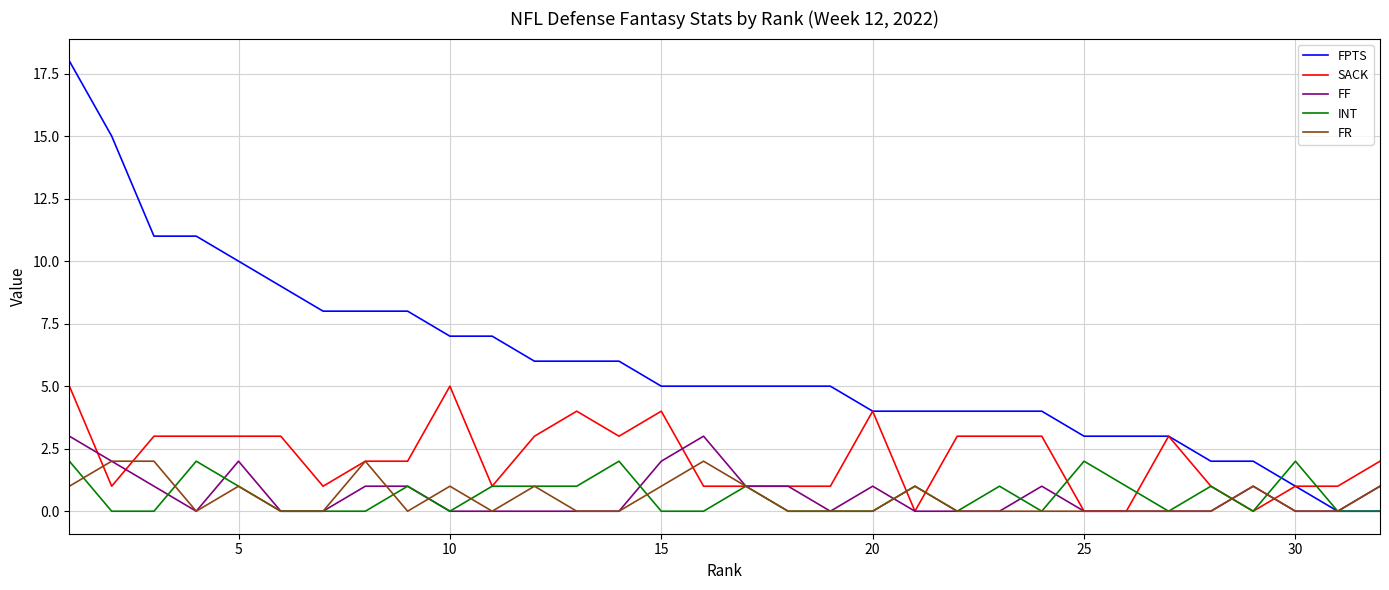

Which series has the largest range (max minus min)?

FPTS